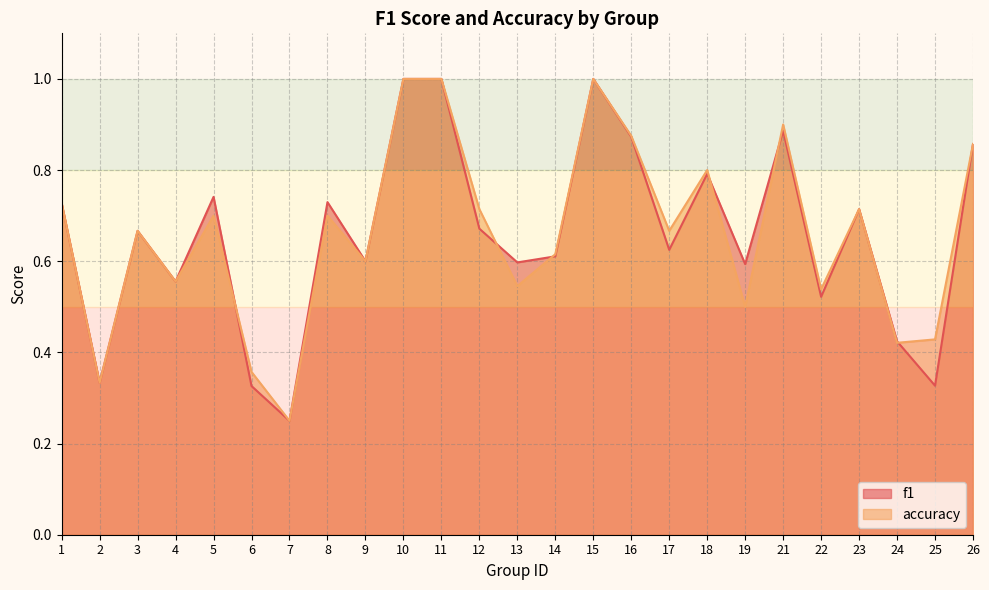

Rank the categories by accuracy value from lowest to highest.

7, 2, 6, 24, 25, 19, 22, 13, 4, 9, 14, 3, 17, 5, 8, 12, 23, 1, 18, 26, 16, 21, 10, 11, 15